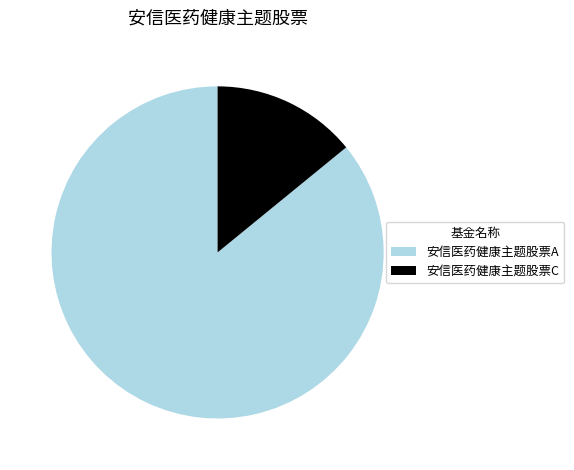

Which category accounts for the majority?

安信医药健康主题股票A